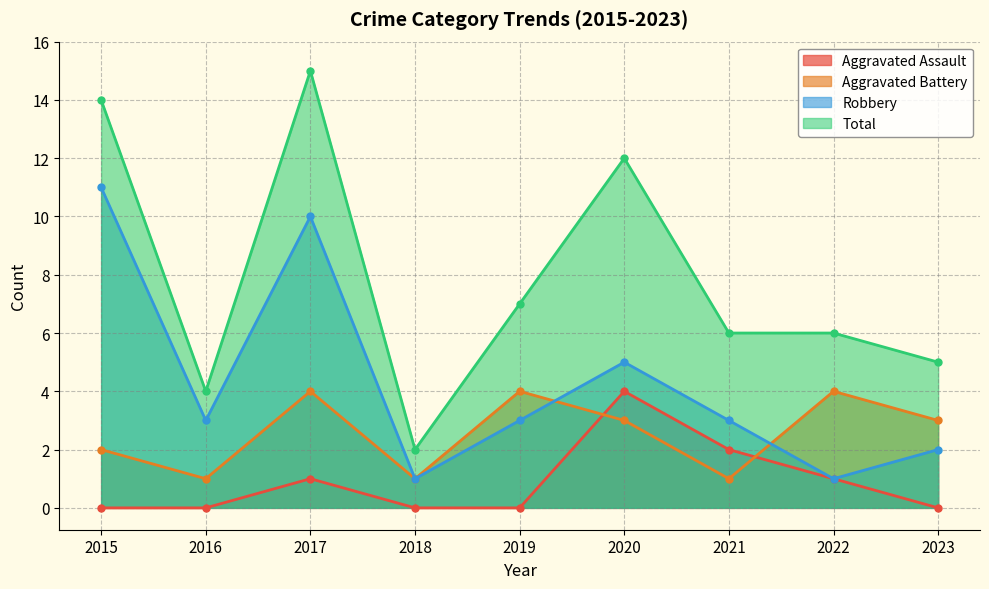

What are all the series names shown in the legend?

Aggravated Assault, Aggravated Battery, Robbery, Total